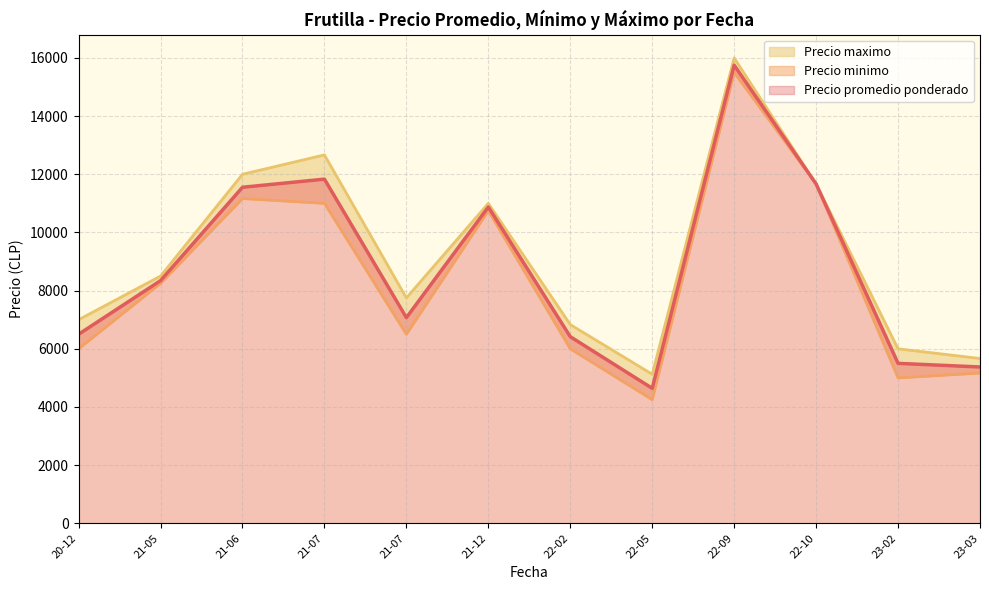

True or false: Precio maximo has more than 0 points higher than both neighbors.

True